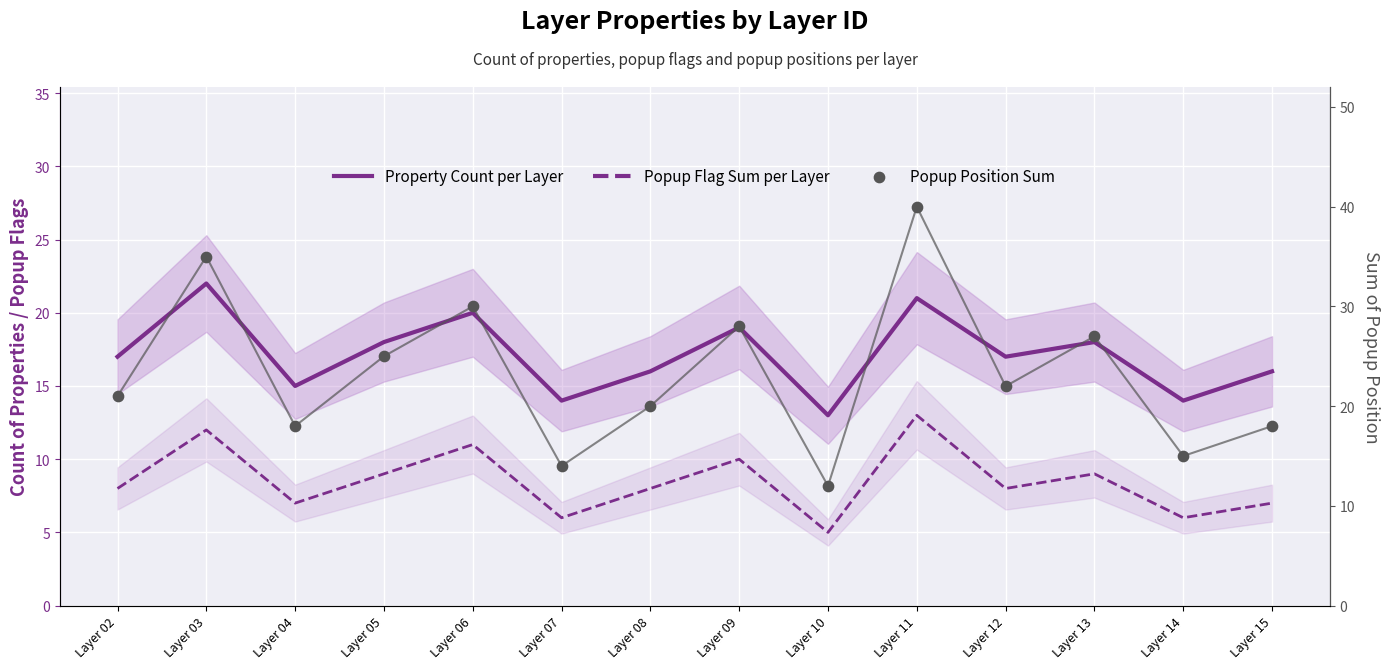

Which series has the largest Y range (max minus min)?

Popup Position Sum